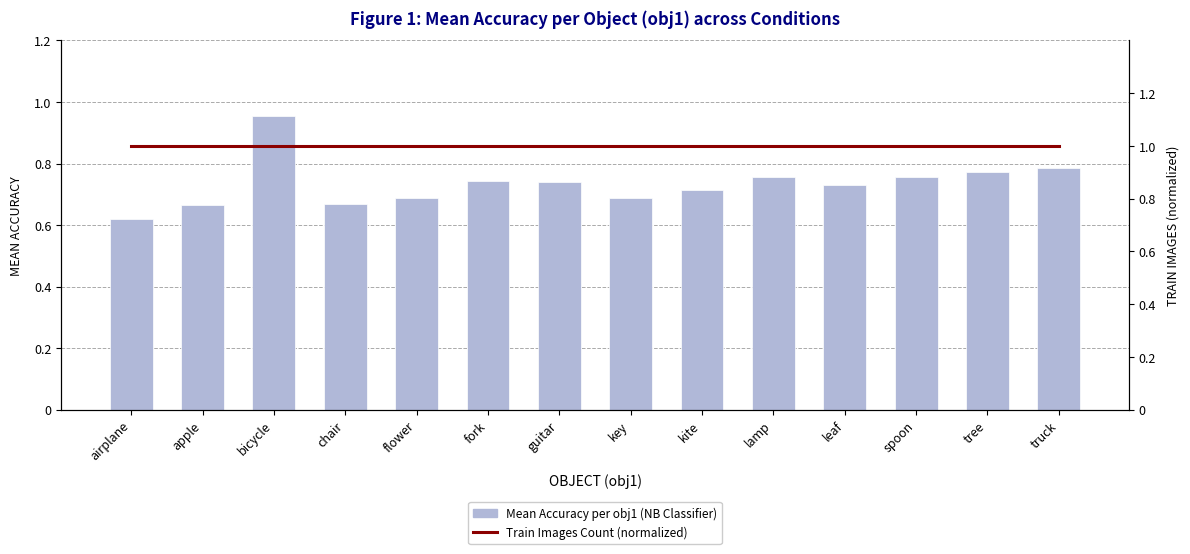

What is the label of the 12th bar from the right?

bicycle